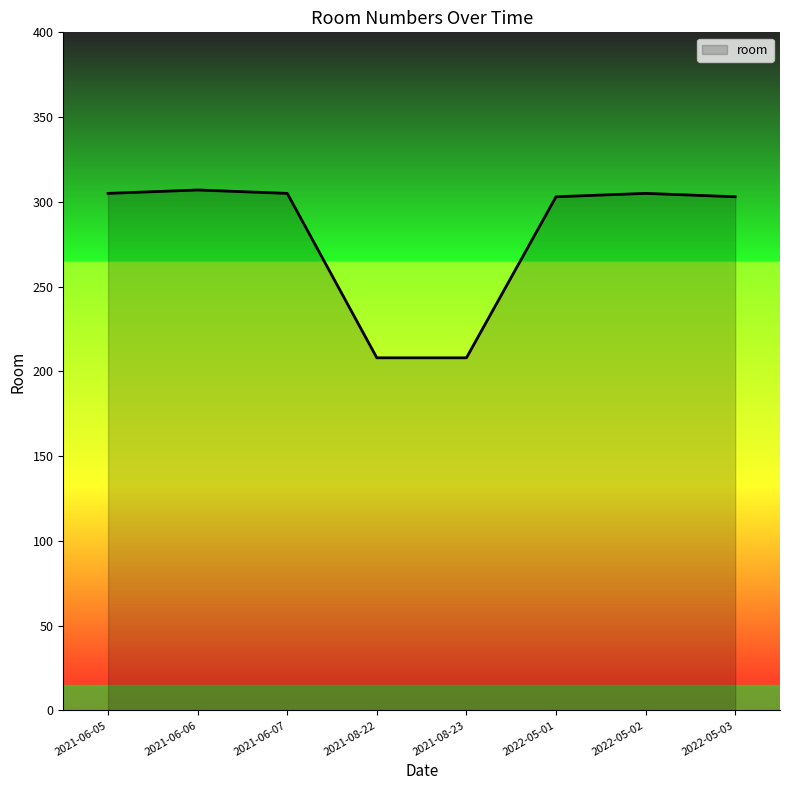

Read the value at 2021-08-23.

208